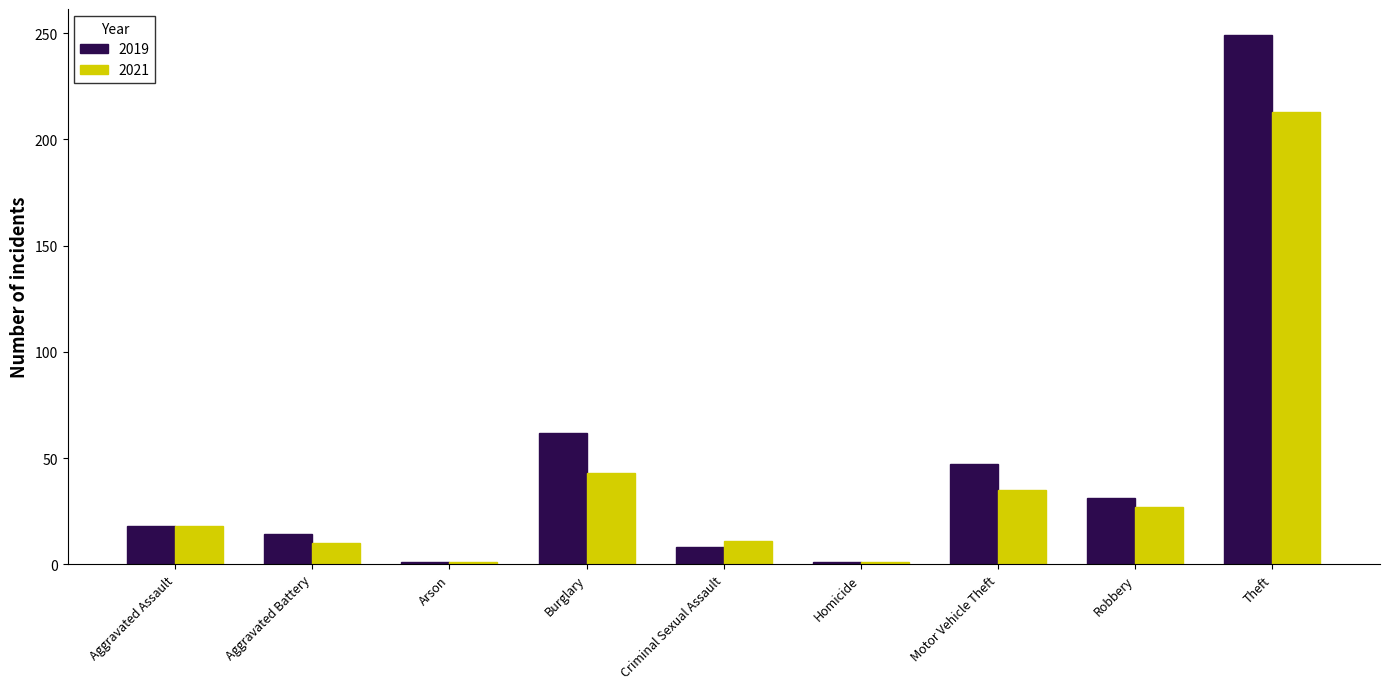

What is the label of the 7th bar from the right?

Arson